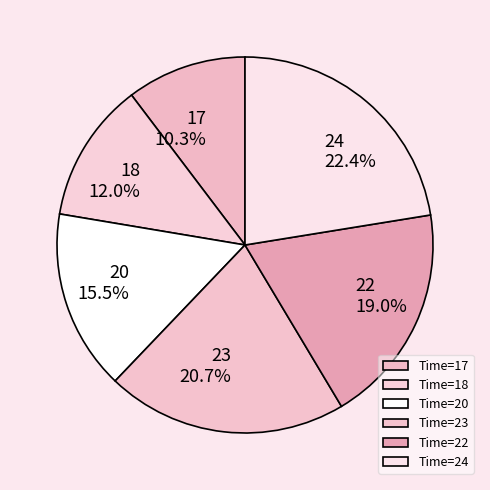

Which has a higher value, 18 or 23?

23